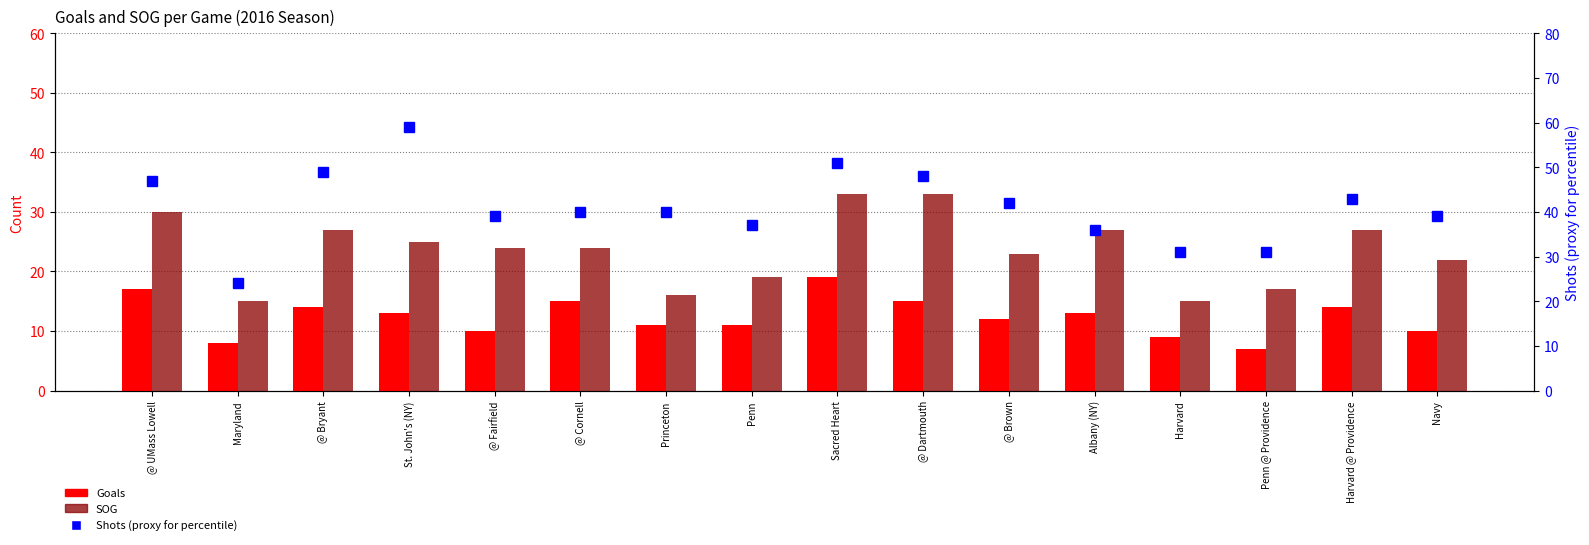

Which series has the largest total across all categories?

Shots (proxy %)